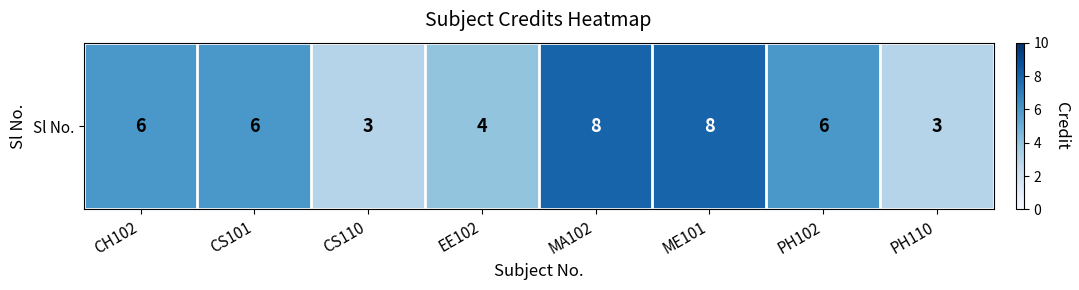

Is it true that the value at CH102 is 9?

False